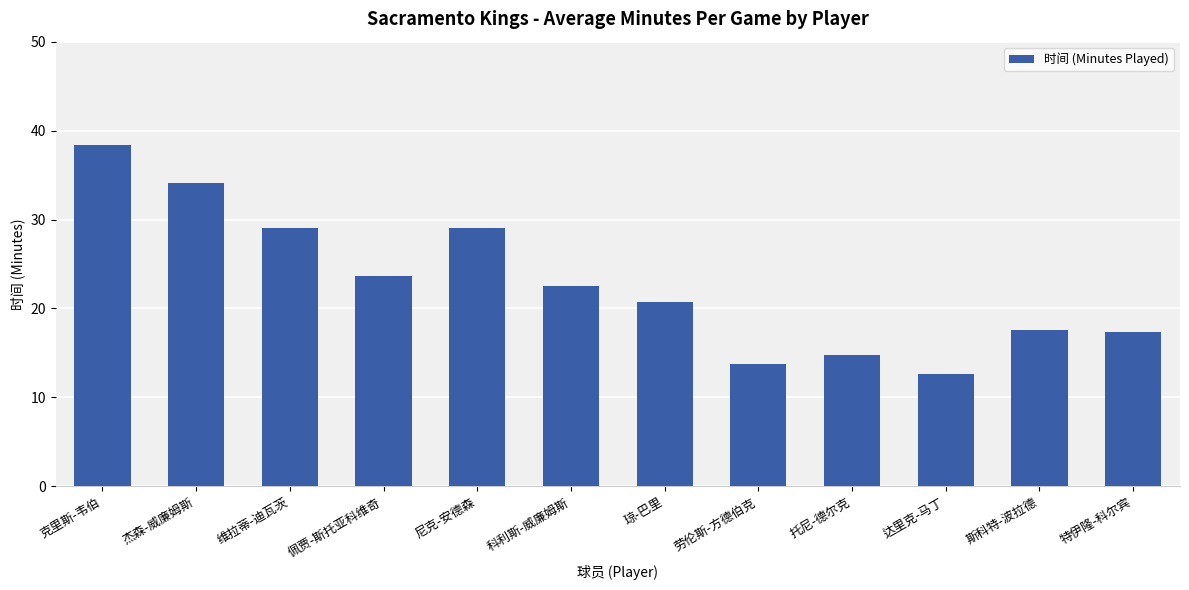

What is the label of the 5th bar from the left?

尼克-安德森